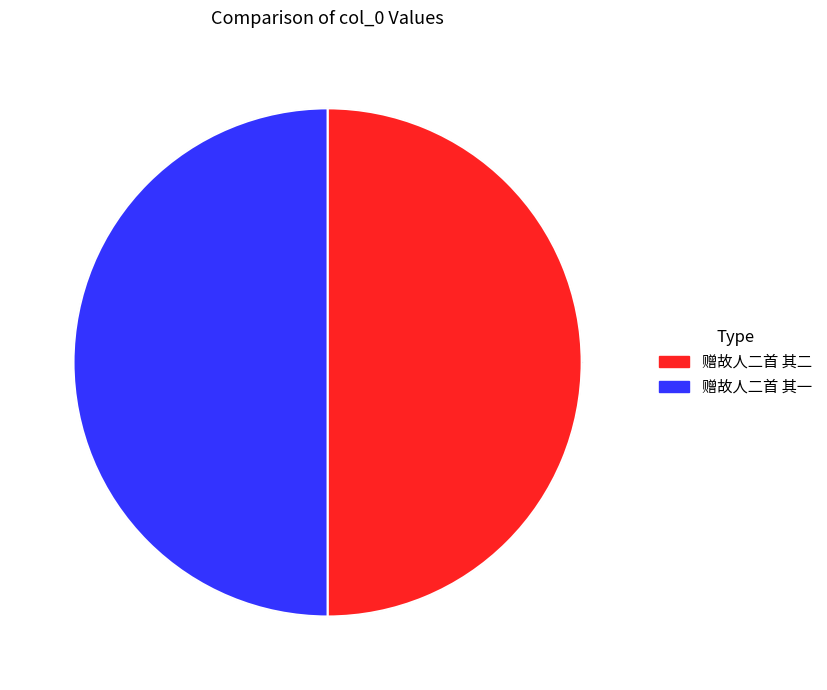

Approximately how many times larger is the value at 赠故人二首 其二 compared to 赠故人二首 其一?

1.0